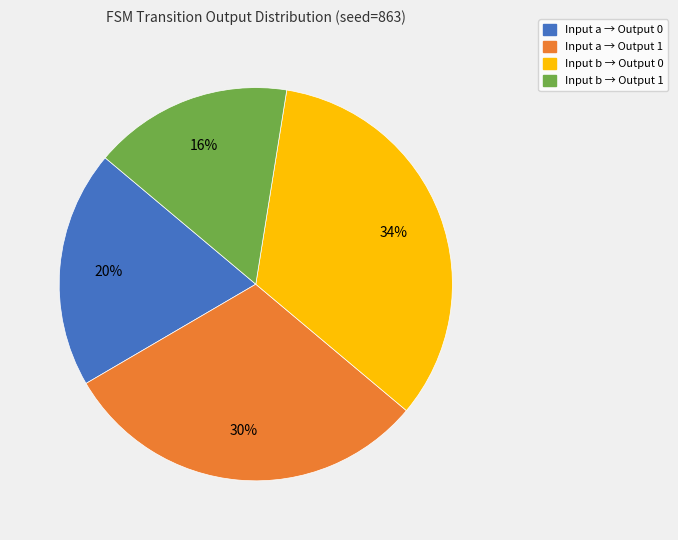

Does any single category account for the majority?

No